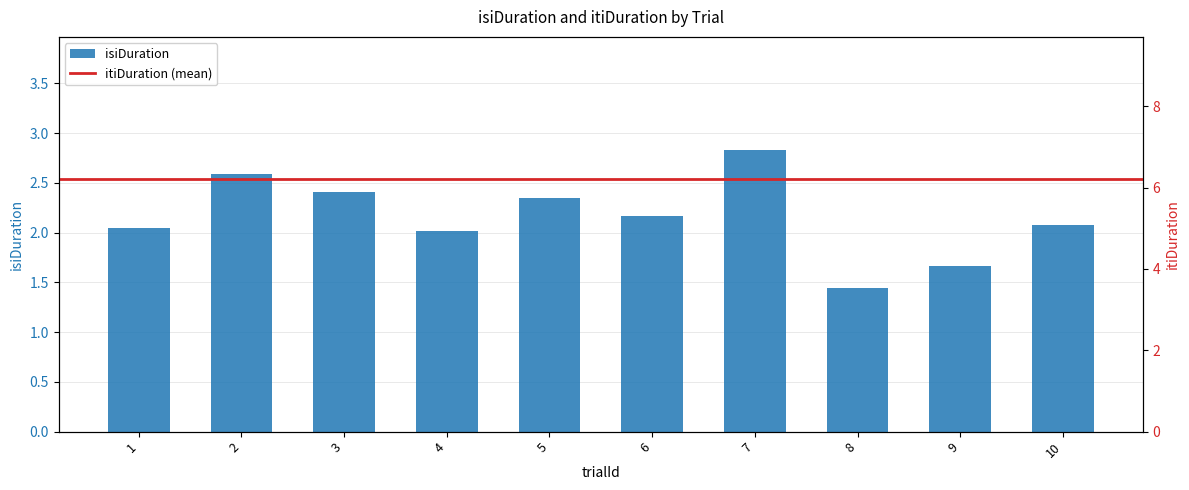

The chart shows a value of 2.1 at 10. True or false?

True